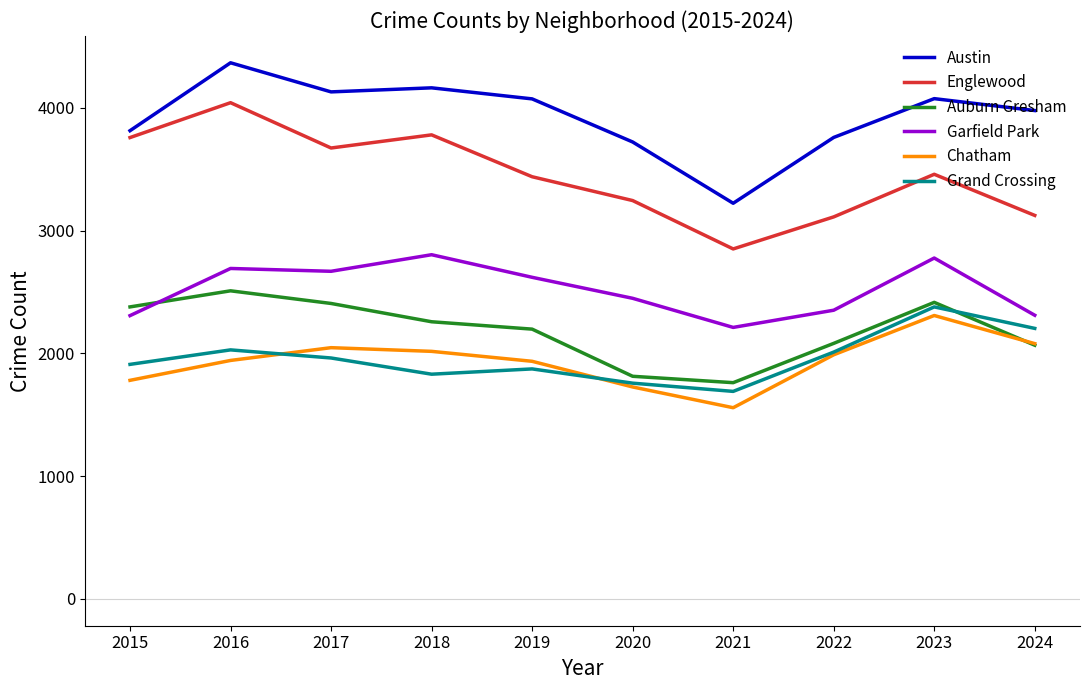

What is the lowest value of the Englewood series?

2850